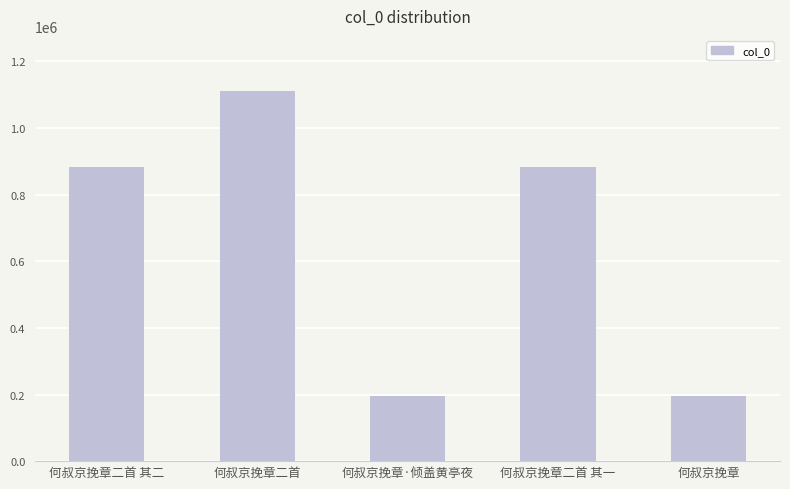

Read the value at 何叔京挽章.

196318